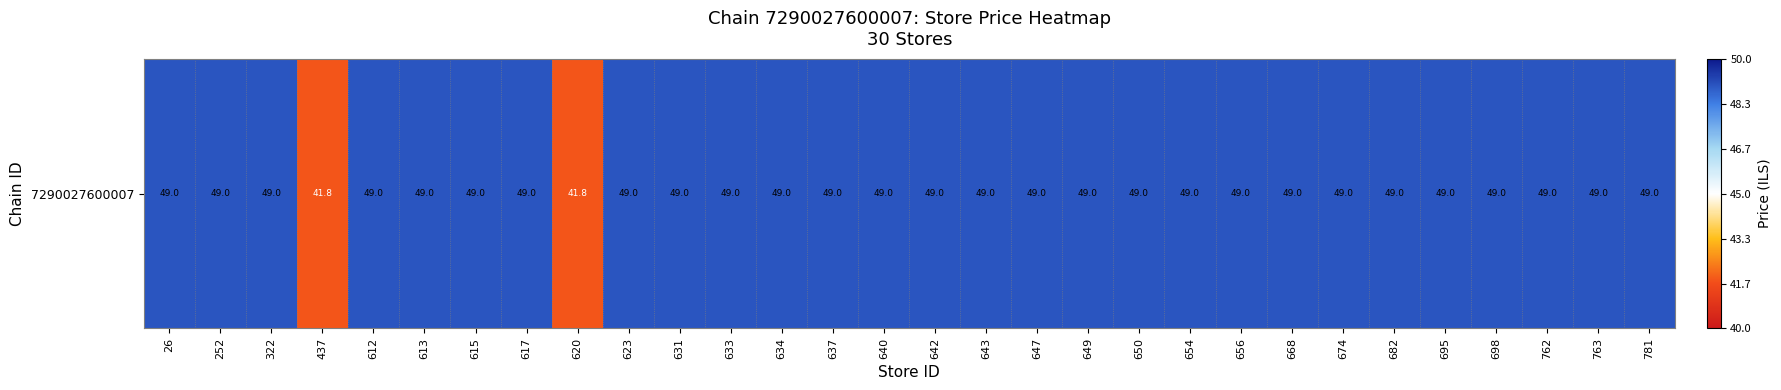

How many values are between 49 and 50?

28